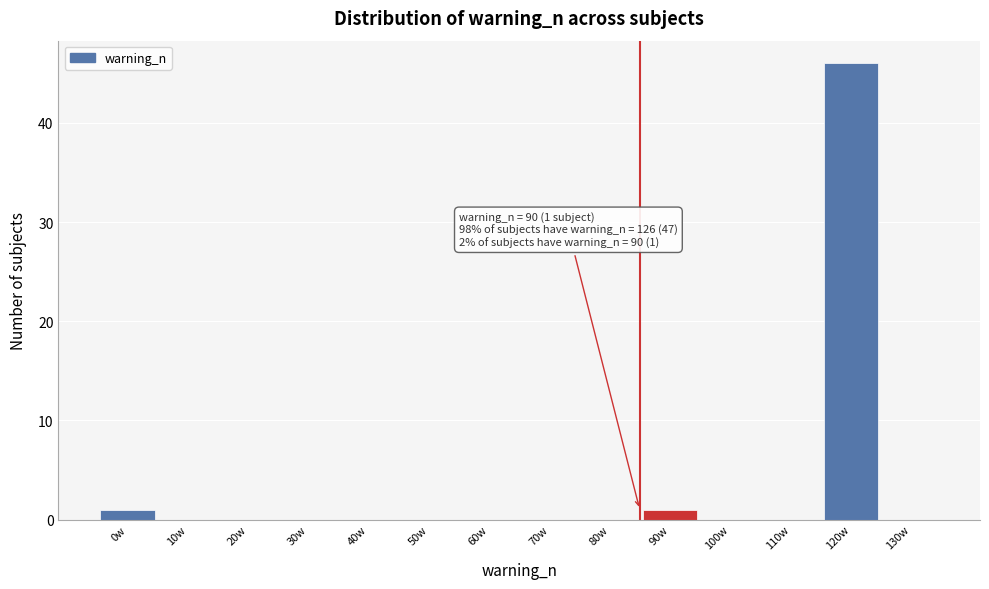

Reading right to left, what are all the values shown in this chart?

130w=0	120w=46	110w=0	100w=0	90w=1	80w=0	70w=0	60w=0	50w=0	40w=0	30w=0	20w=0	10w=0	0w=1